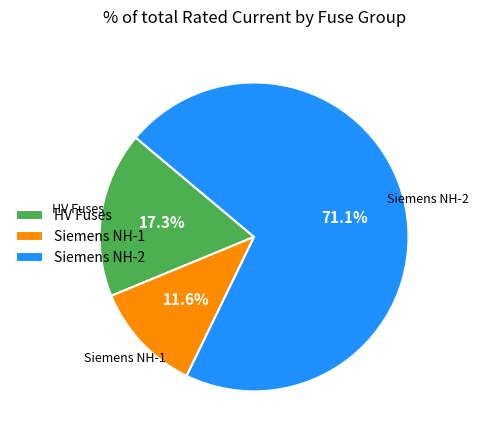

Is there a majority slice in this chart?

Yes